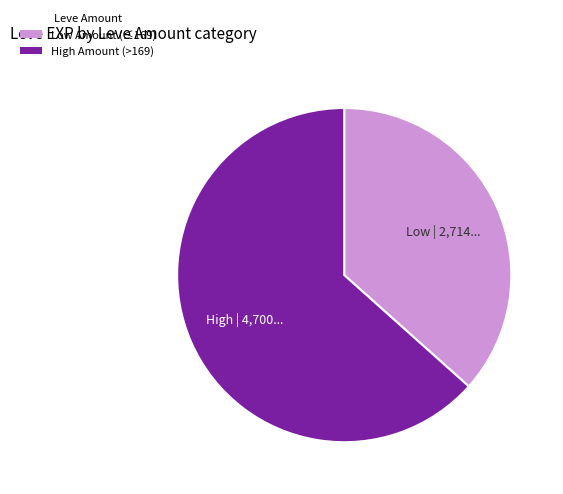

How many slices are in this pie chart?

2